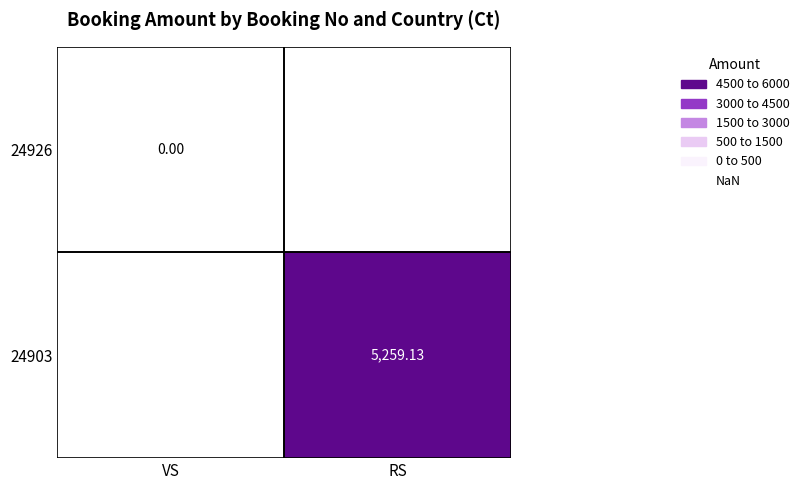

Where is 24926 nearest to the value 0?

VS